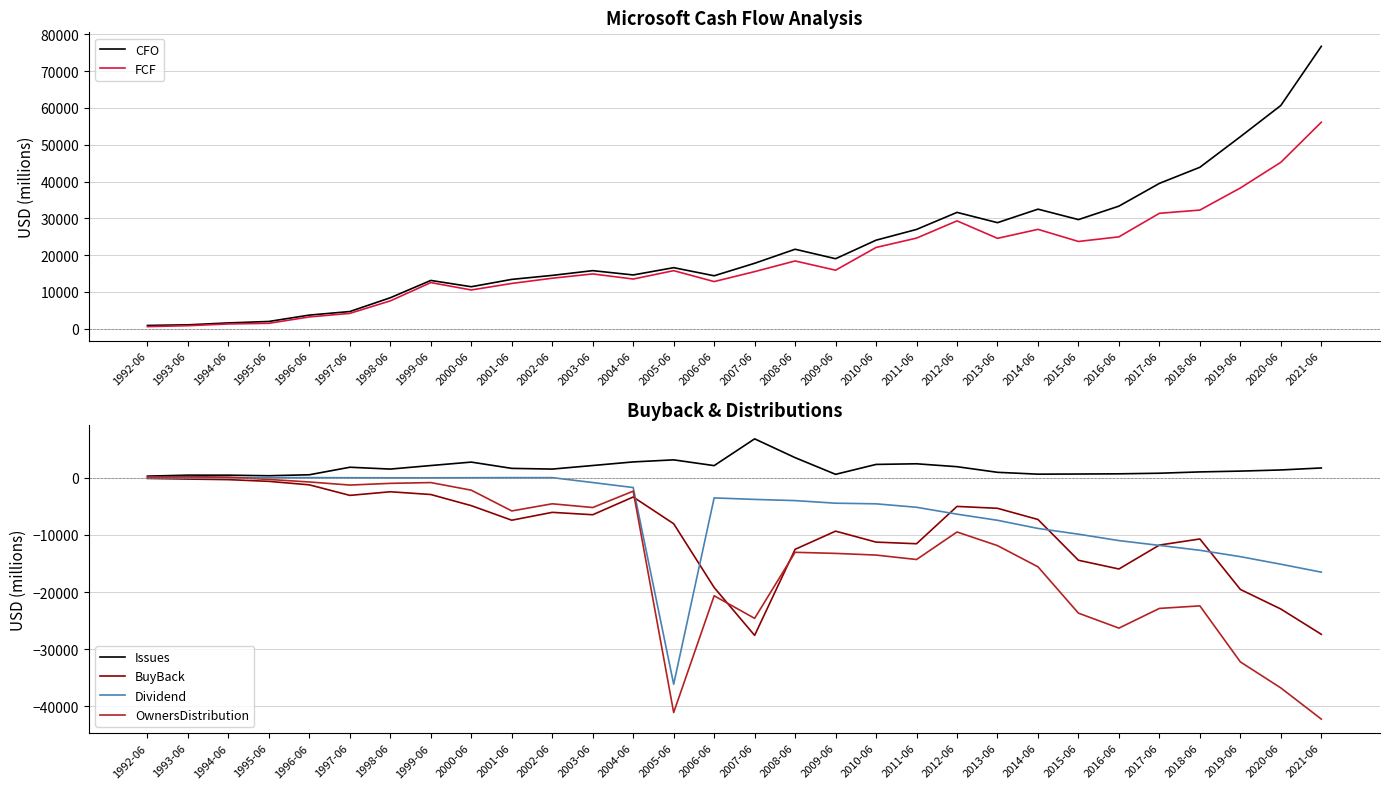

Which series has the largest total across all categories?

CFO